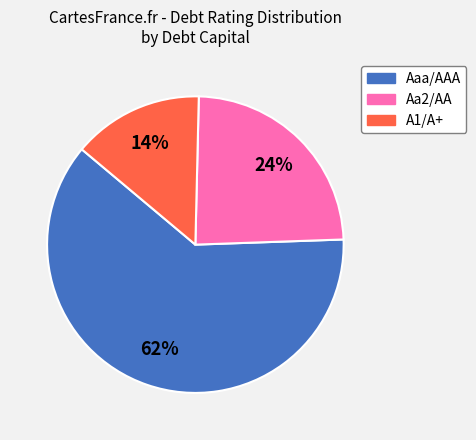

To the nearest percent, what portion does Aaa/AAA represent?

62%